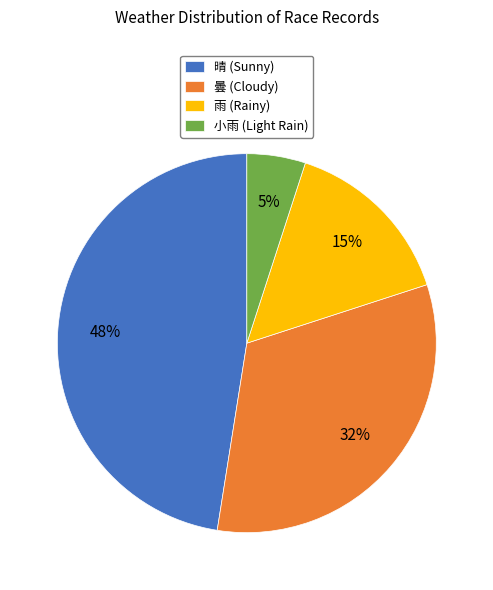

Combined, do 曇 and 晴 account for over 50%?

Yes